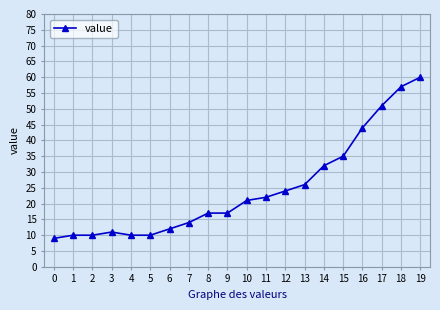

What is the approximate value at 15, to the nearest 5?

35